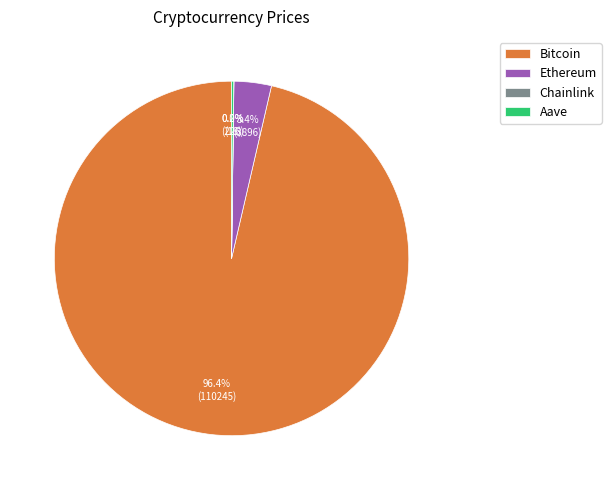

Is Bitcoin the majority of the pie?

Yes